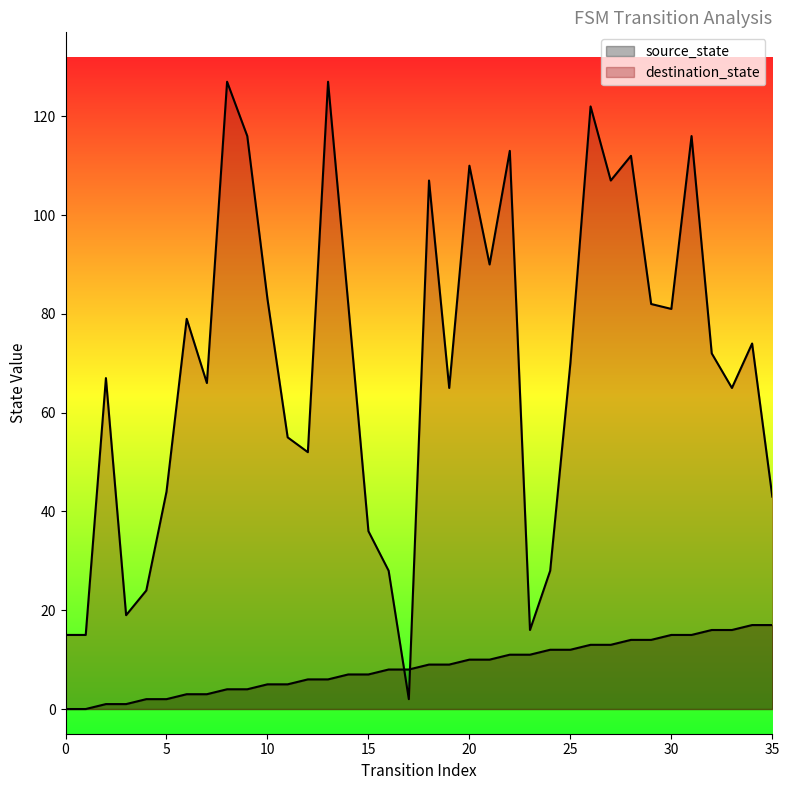

What is the maximum value for destination_state?

127